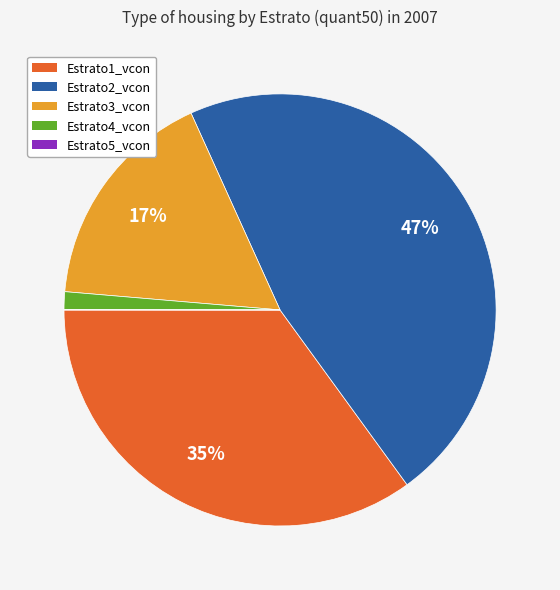

To the nearest percent, what is the average slice percentage?

20%